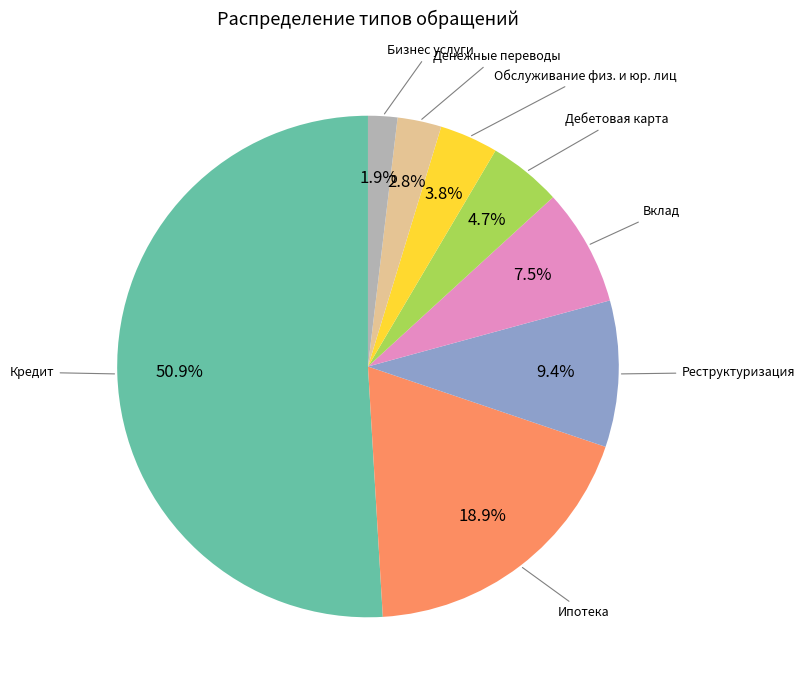

Is there a majority slice in this chart?

Yes